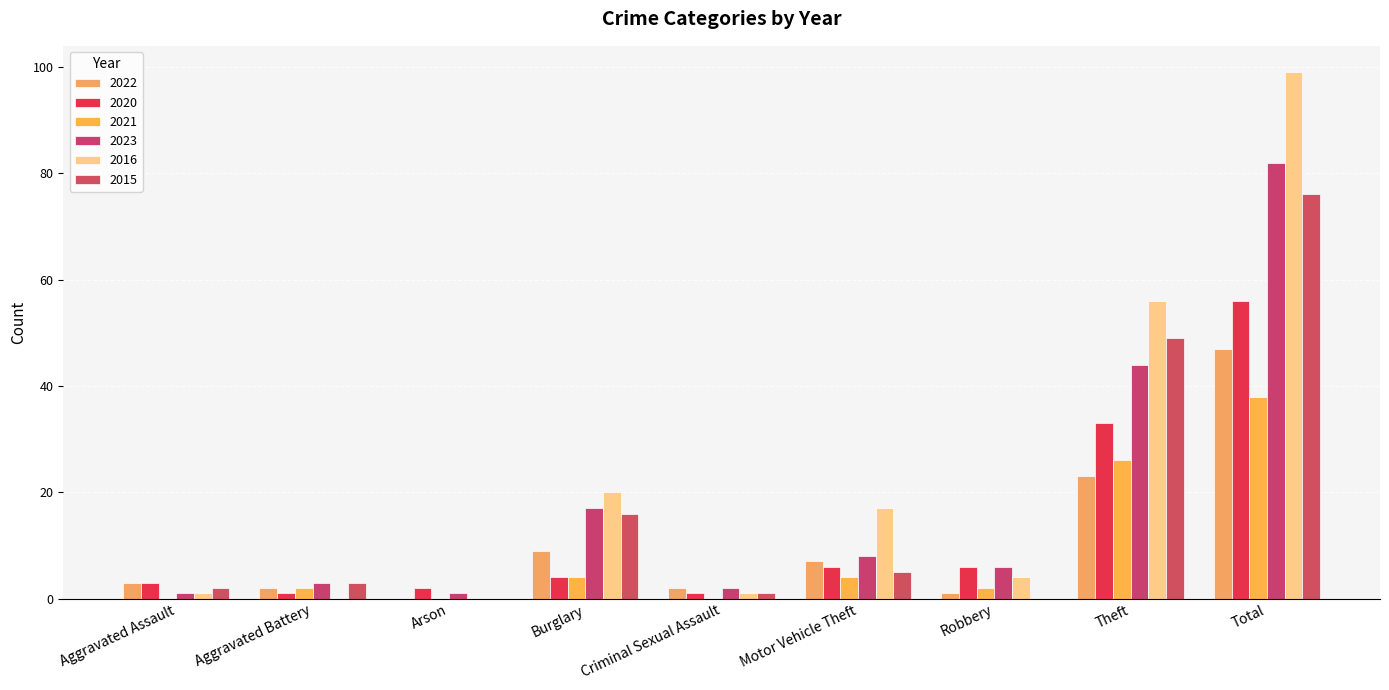

Which series changed the most between Burglary and Criminal Sexual Assault?

2016